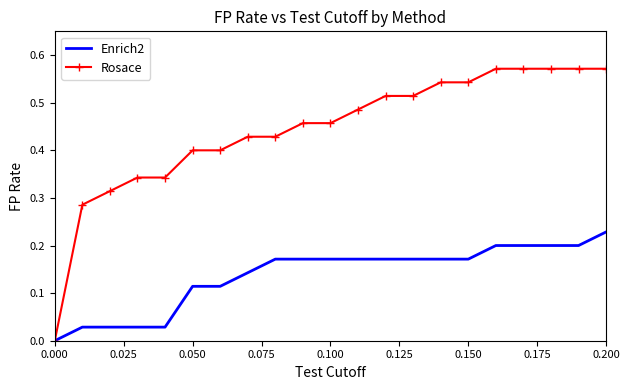

How many values in the Rosace series exceed 0?

20